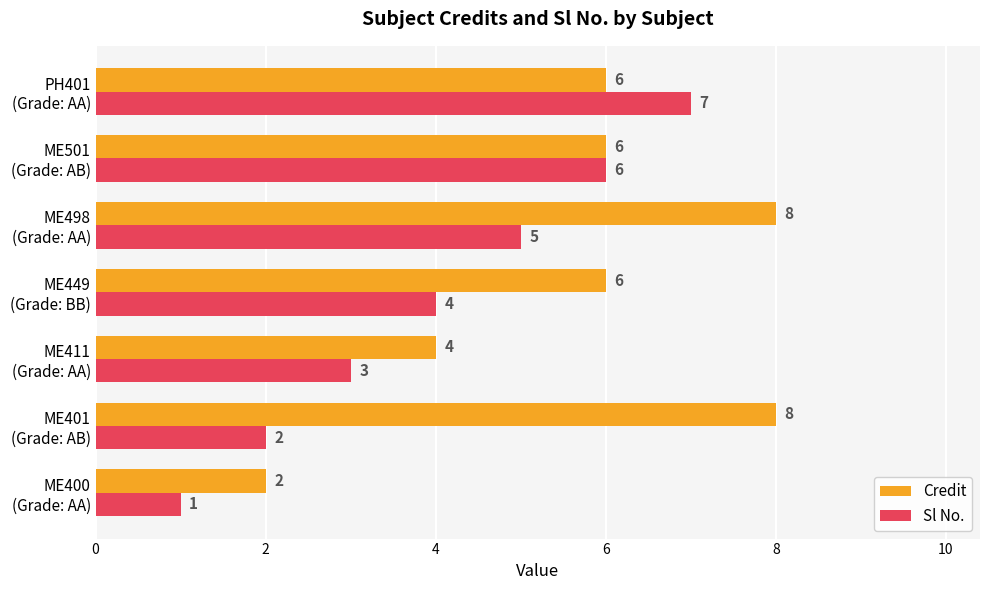

How many Sl No. values are between 2 and 6?

5